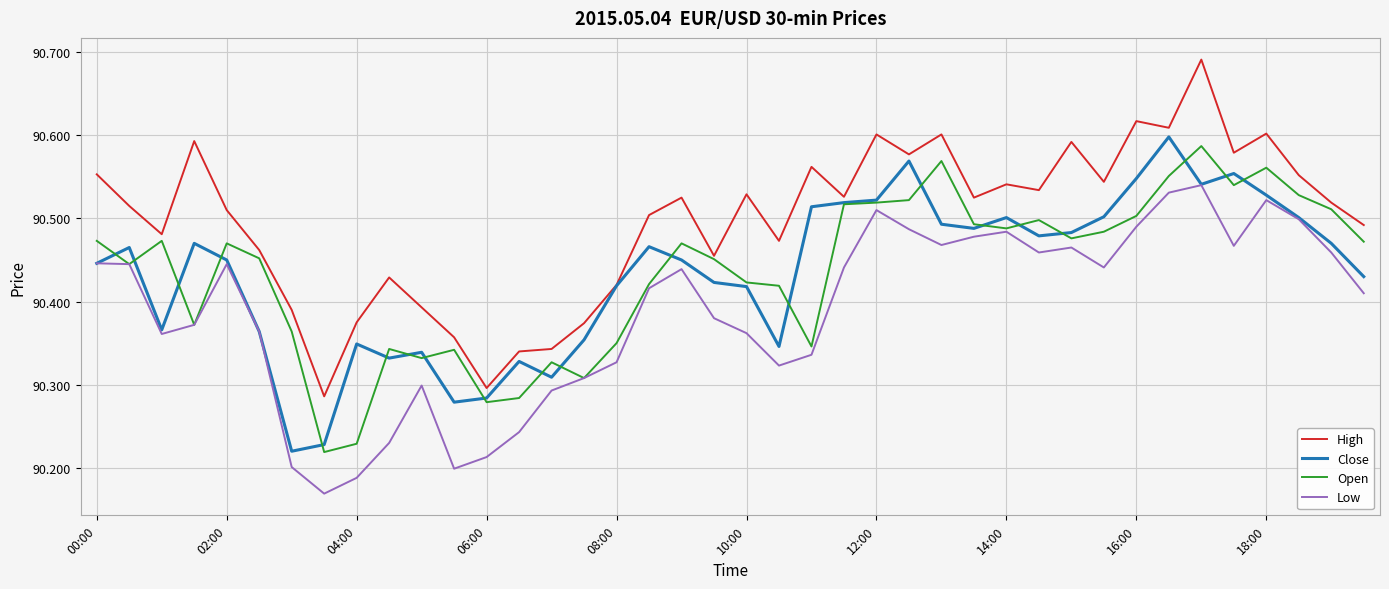

What are all the series names shown in the legend?

High, Close, Open, Low